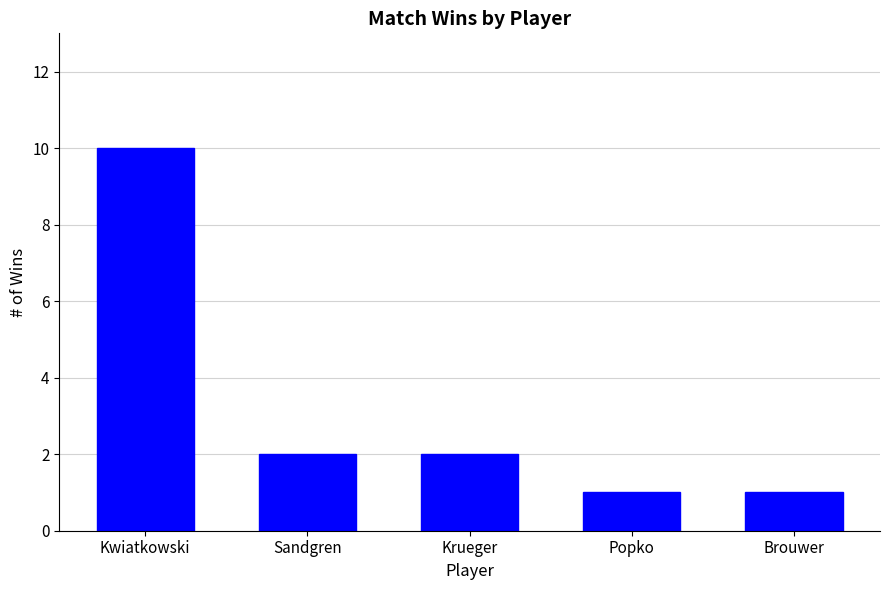

Count the number of categories in the chart.

5